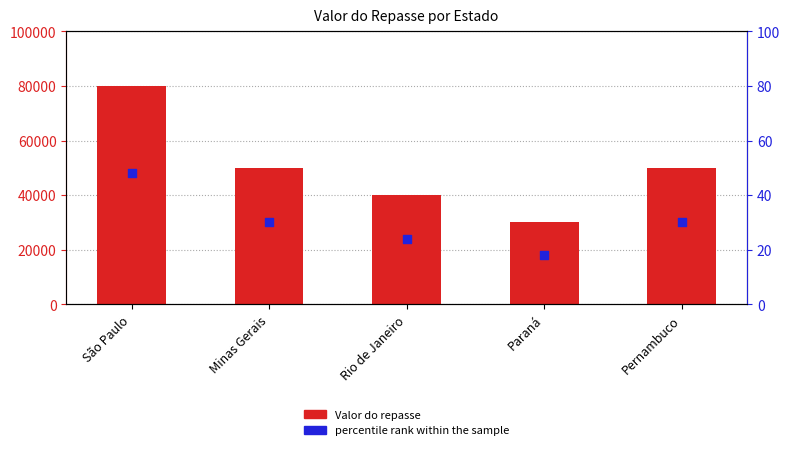

Which series reaches the minimum Y coordinate?

percentile rank within the sample